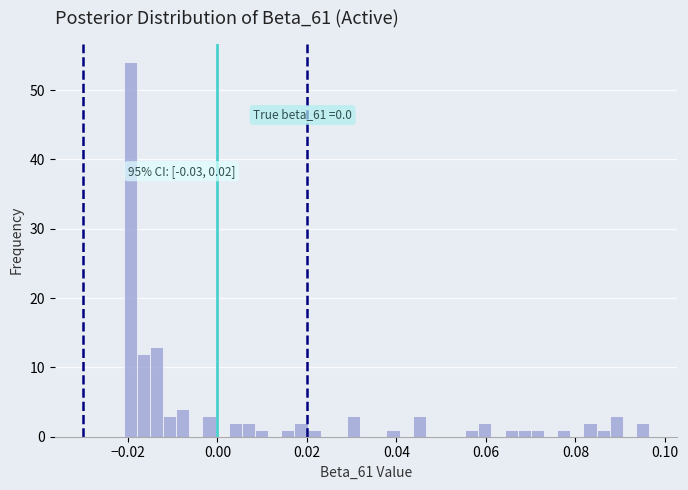

Around what value on the x-axis is the tallest bar? Give the approximate position of its centre, as read against the axis.

-0.020